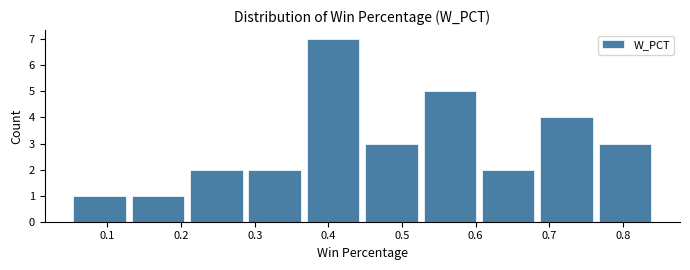

Reading left to right, list every bar in this chart as the range it spans on the x-axis followed by its height. Neither the bar edges nor the heights are printed on the chart, so give them approximately, as read against the axes.

0.05 to 0.13: 1
0.13 to 0.21: 1
0.21 to 0.29: 2
0.29 to 0.37: 2
0.37 to 0.45: 7
0.45 to 0.53: 3
0.53 to 0.60: 5
0.60 to 0.68: 2
0.68 to 0.76: 4
0.76 to 0.84: 3